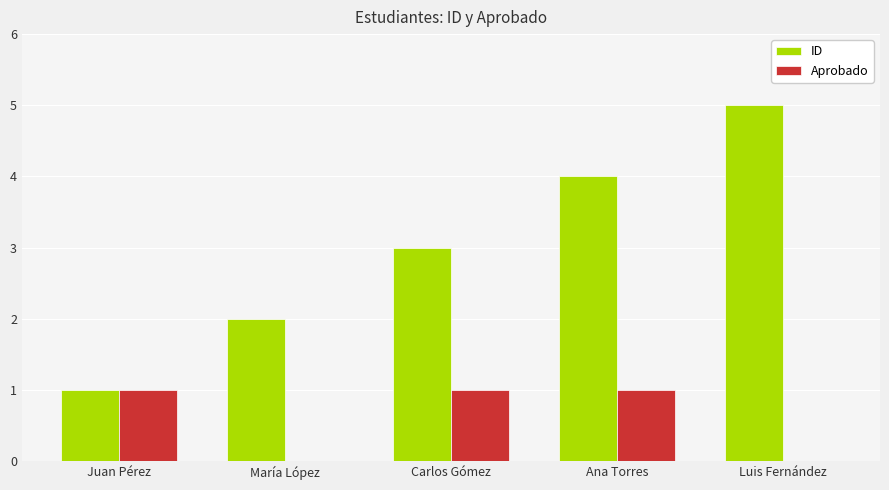

What is the sum of all Aprobado values?

3